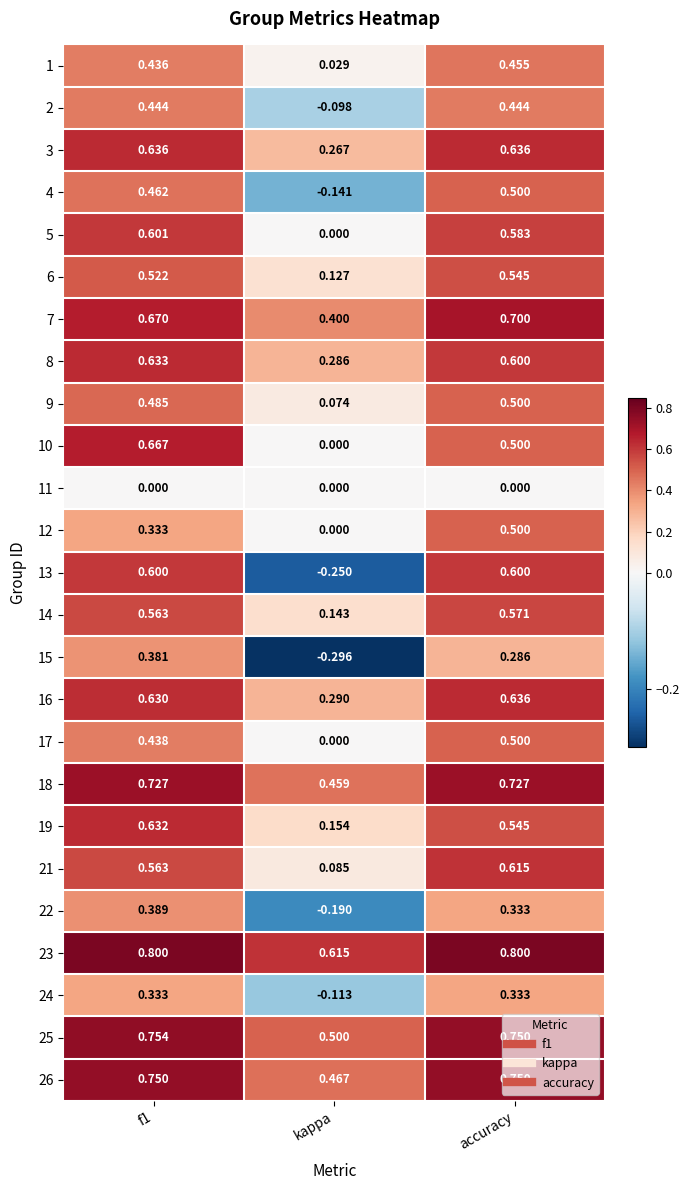

Where is 26 nearest to the value 0?

kappa